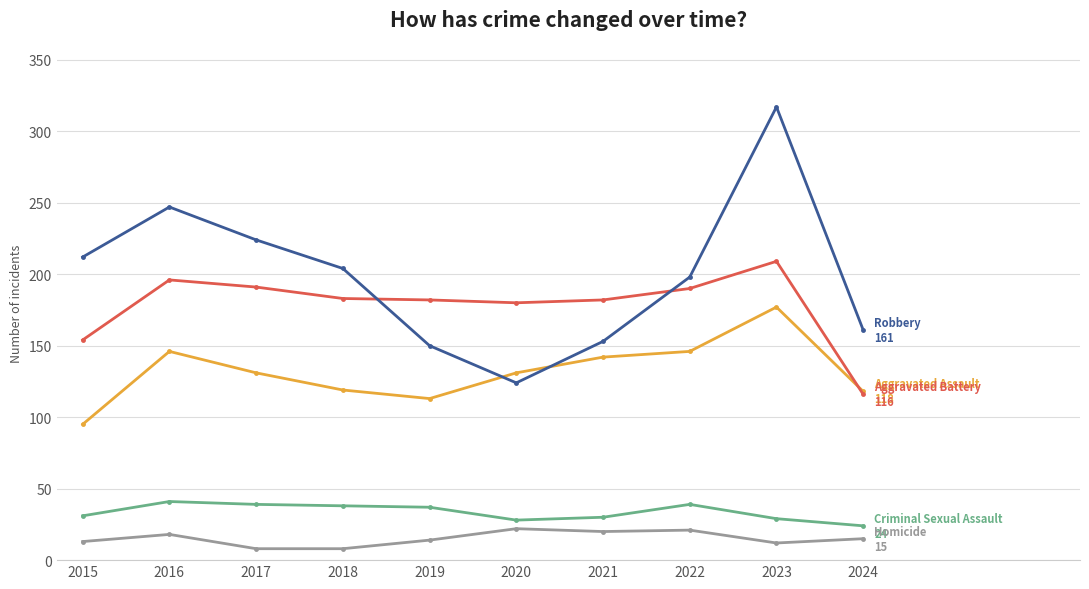

What is the spread (max minus min) of values at 2019?

168